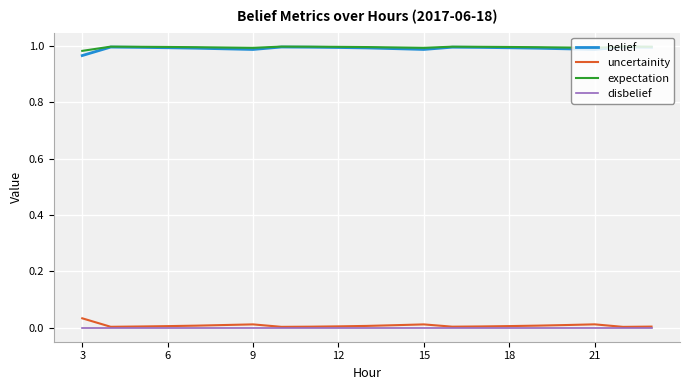

True or false: disbelief and belief cross at least once.

False